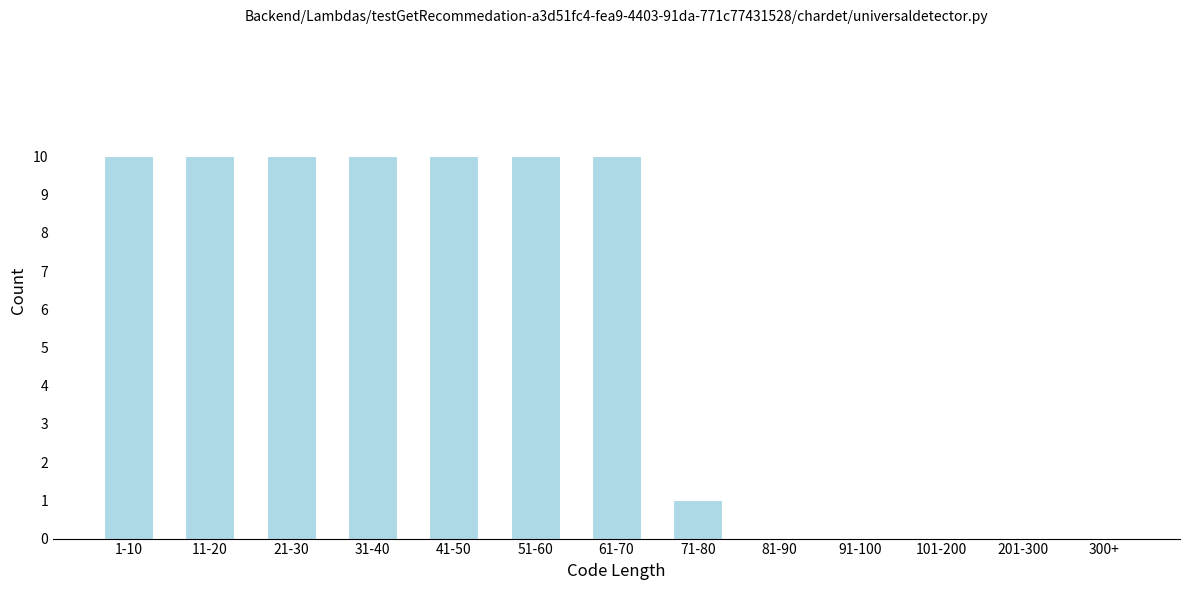

Reading right to left, list all the values displayed in this chart.

300+=0	201-300=0	101-200=0	91-100=0	81-90=0	71-80=1	61-70=10	51-60=10	41-50=10	31-40=10	21-30=10	11-20=10	1-10=10